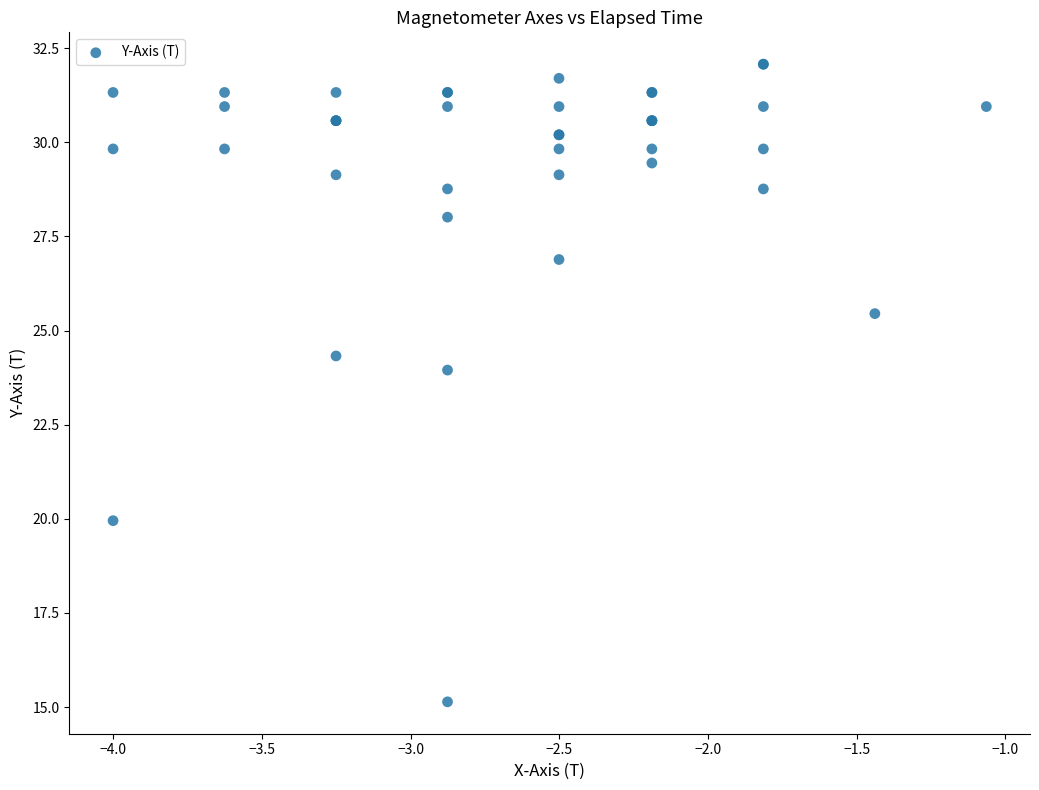

What Y value in the scatter plot is closest to 23?

24.0